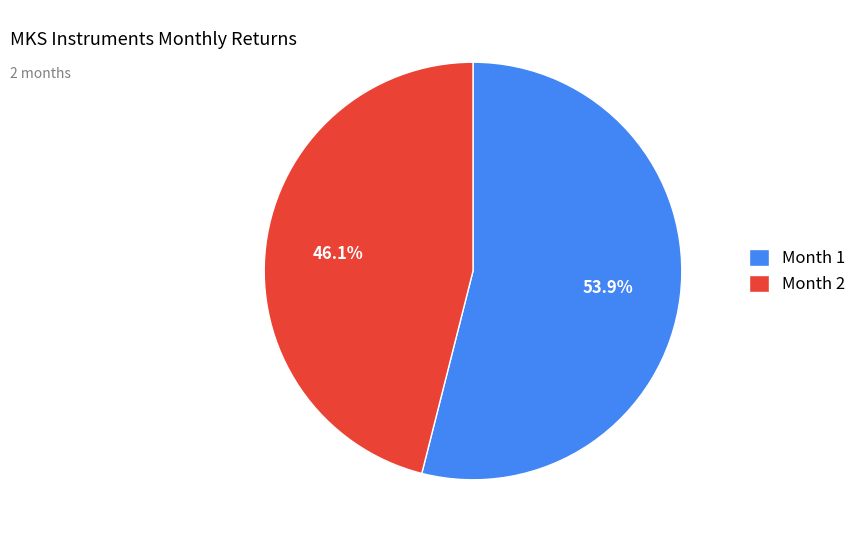

Does Month 2 account for over 50% of the chart?

No